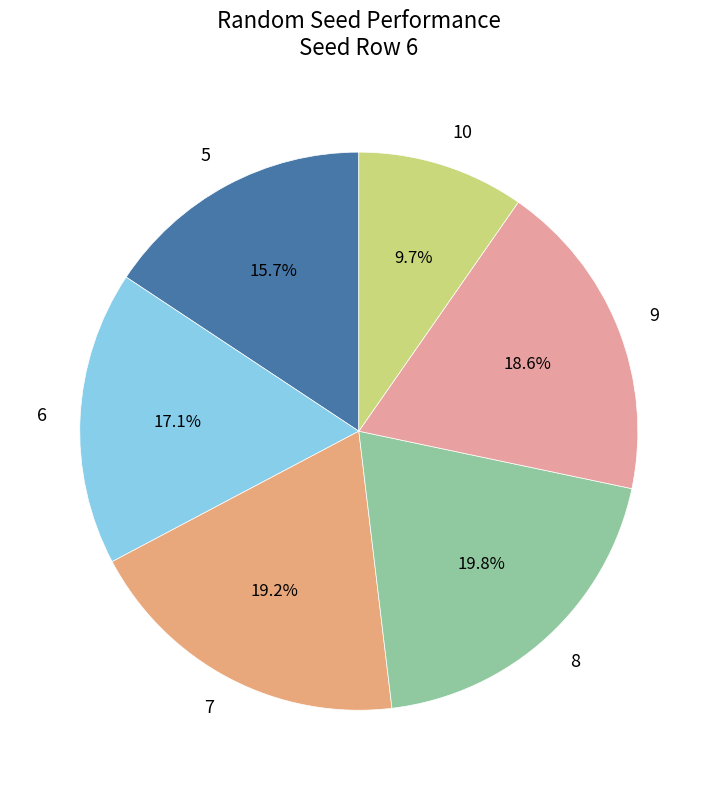

Combined, do 7 and 6 account for over 50%?

No